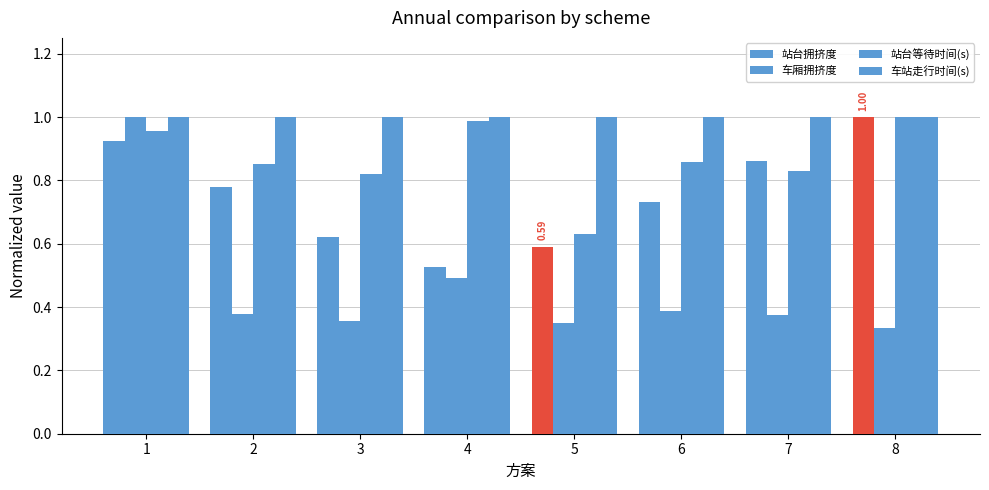

How many bars are there in each group?

4